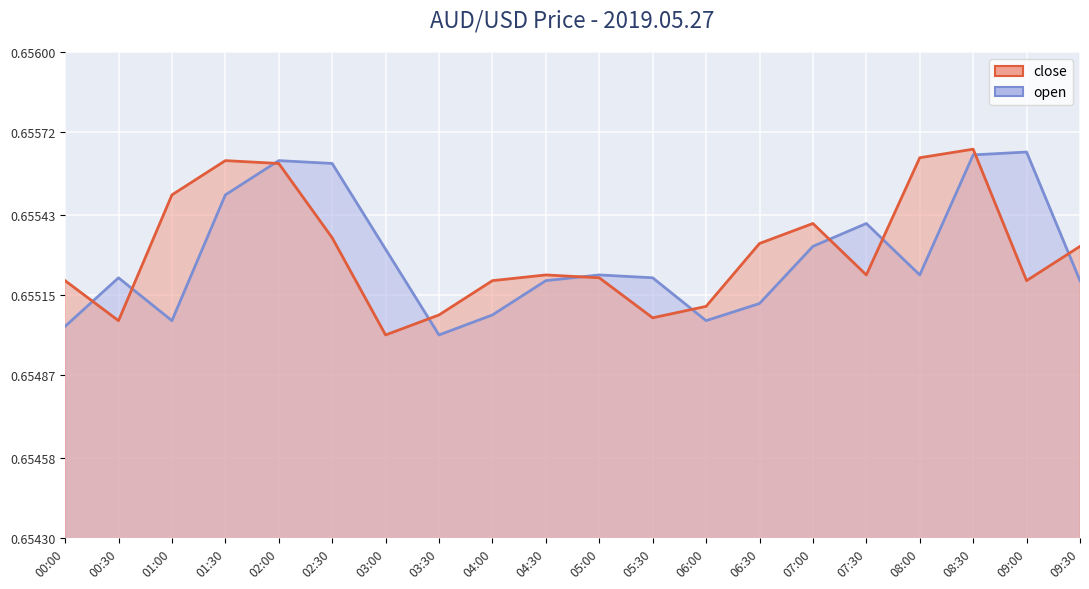

Reading right to left, what are all the values shown in this chart?

open: 0.7	0.7	0.7	0.7	0.7	0.7	0.7	0.7	0.7	0.7	0.7	0.7	0.7	0.7	0.7	0.7	0.7	0.7	0.7	0.7
close: 0.7	0.7	0.7	0.7	0.7	0.7	0.7	0.7	0.7	0.7	0.7	0.7	0.7	0.7	0.7	0.7	0.7	0.7	0.7	0.7